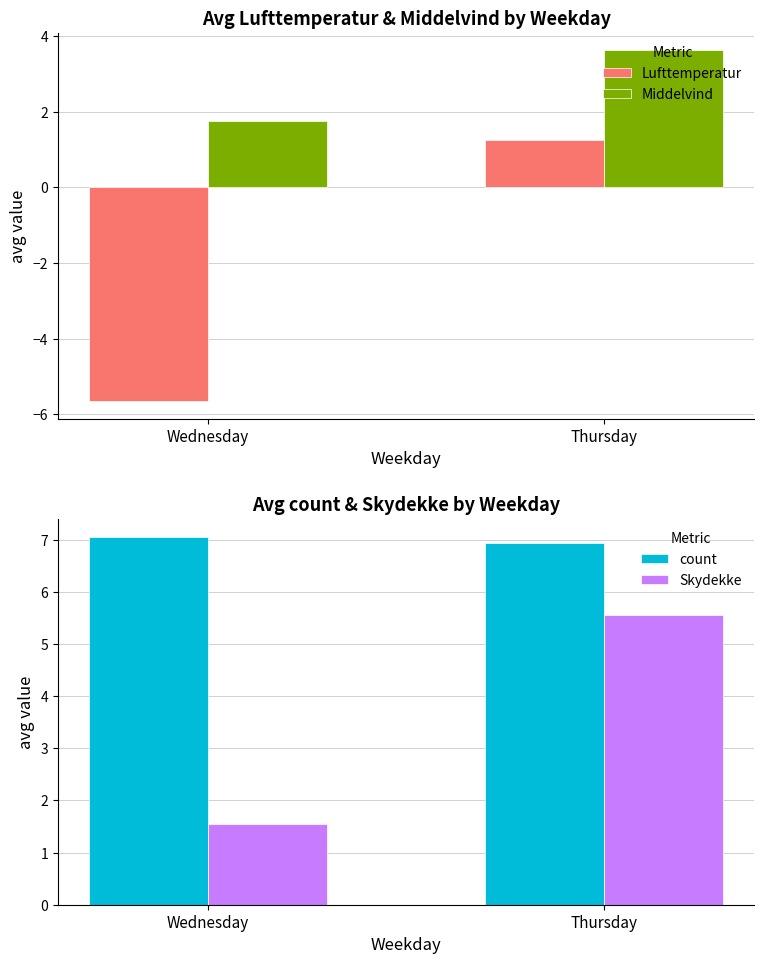

The value of Lufttemperatur at Thursday is 0.4. True or false?

False